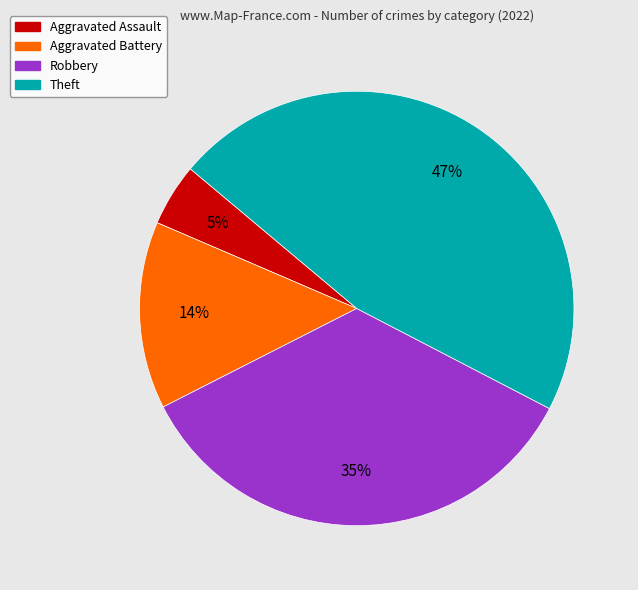

Is there a majority slice in this chart?

No